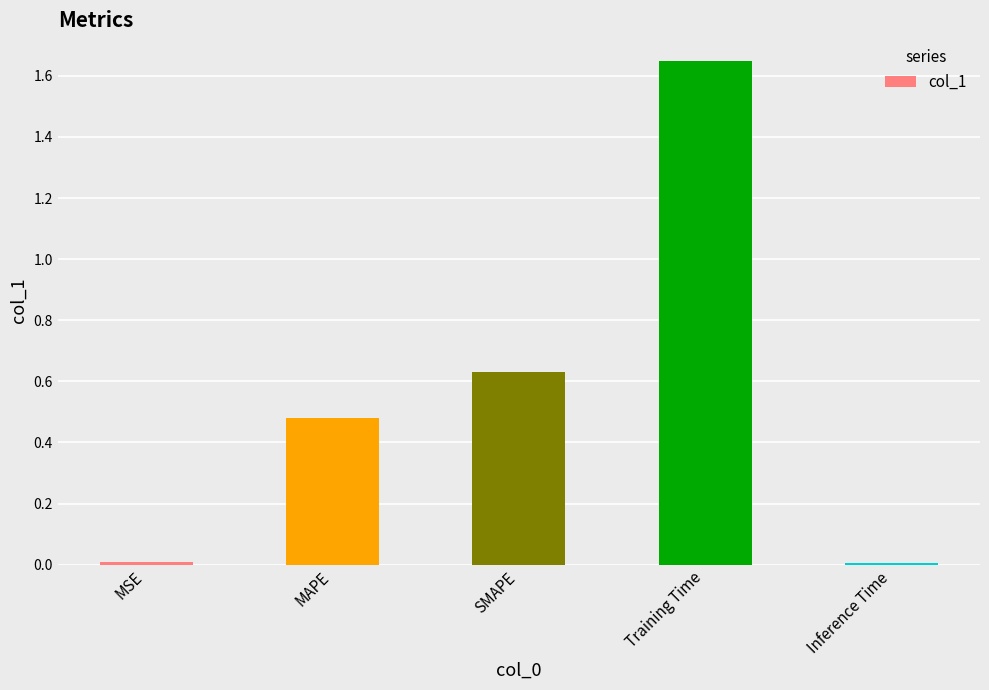

Which label corresponds to the largest value in the chart?

Training Time